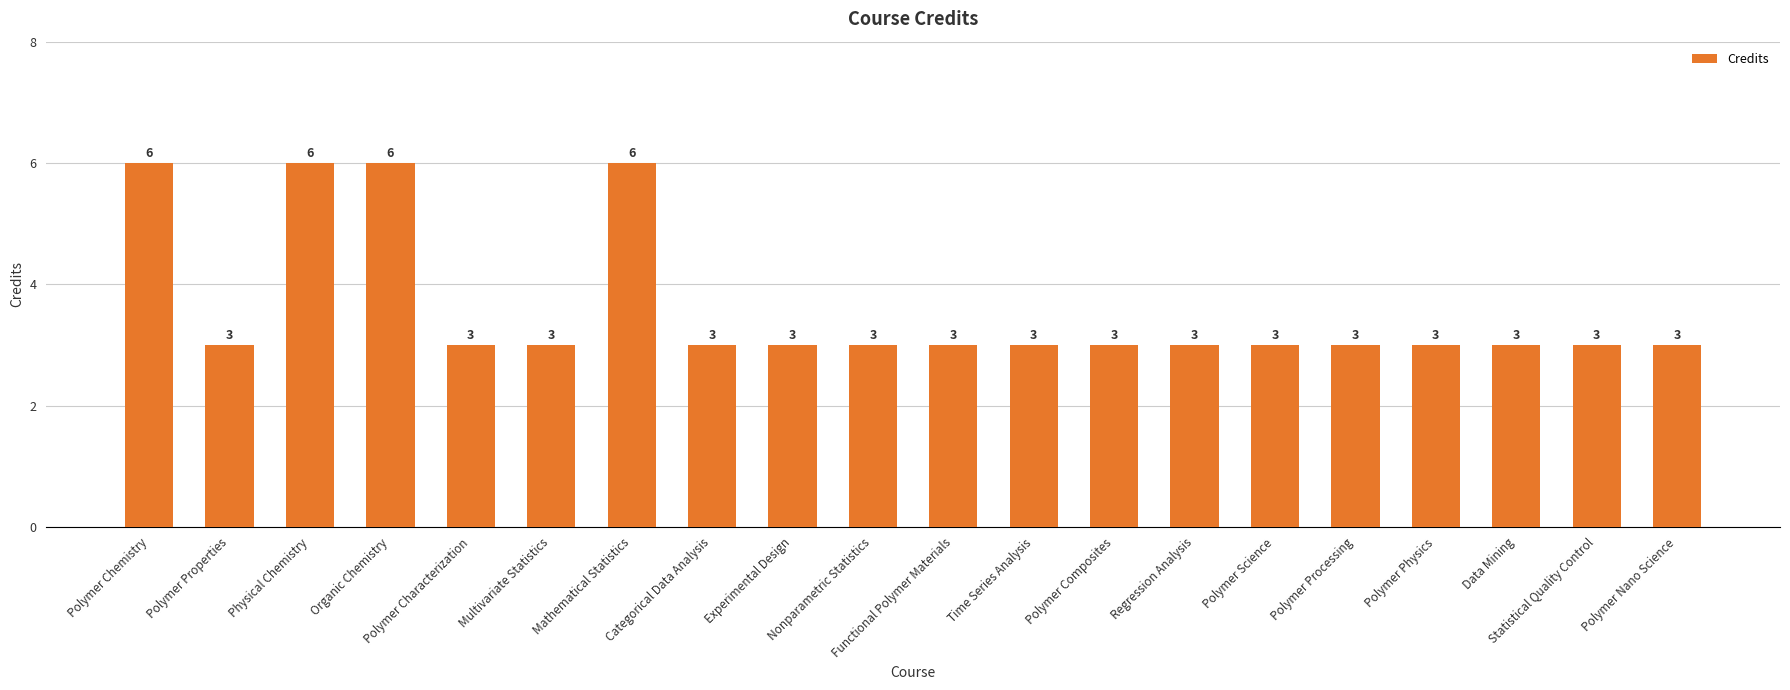

Reading left to right, what are all the values shown in this chart?

6	3	6	6	3	3	6	3	3	3	3	3	3	3	3	3	3	3	3	3